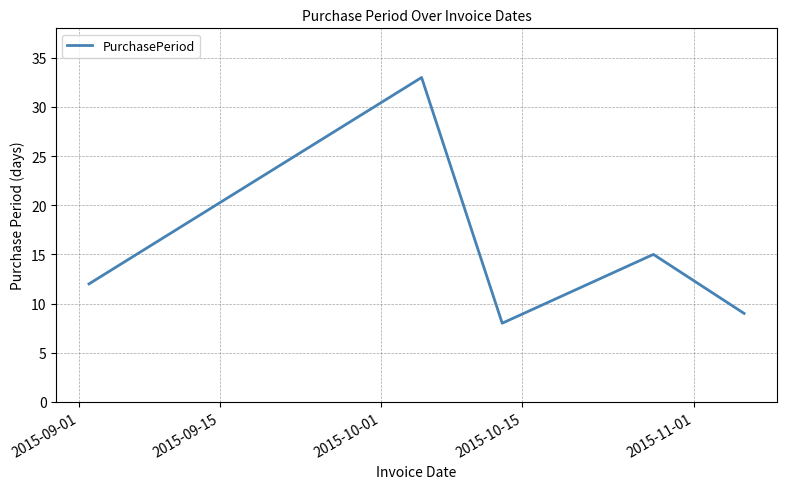

Reading right to left, what are all the values shown in this chart?

9	15	8	33	12